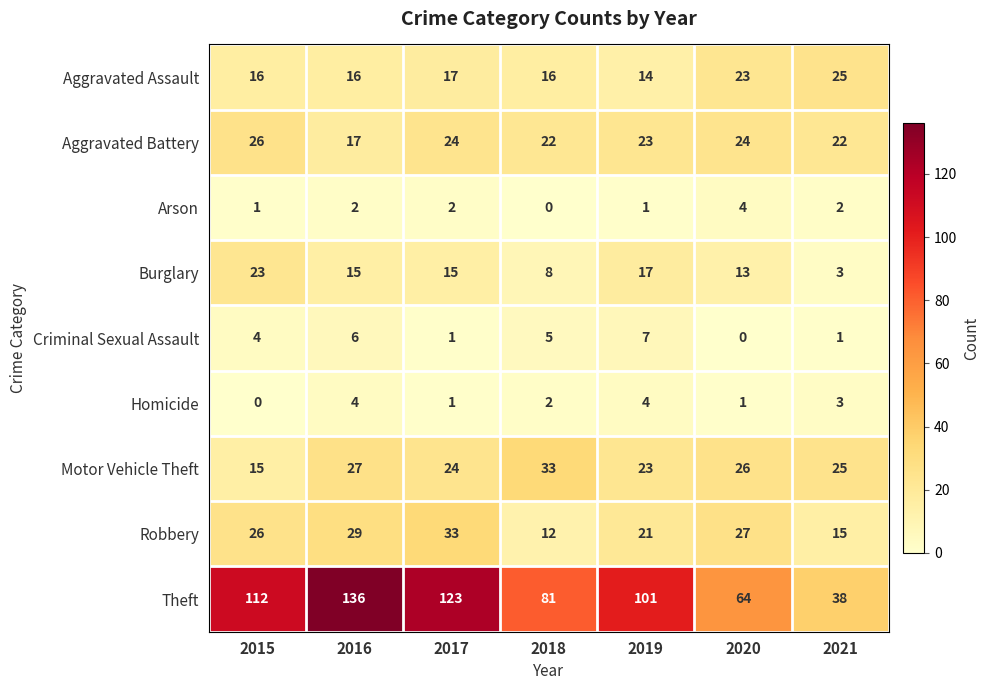

Read the Burglary value at 2018.

8